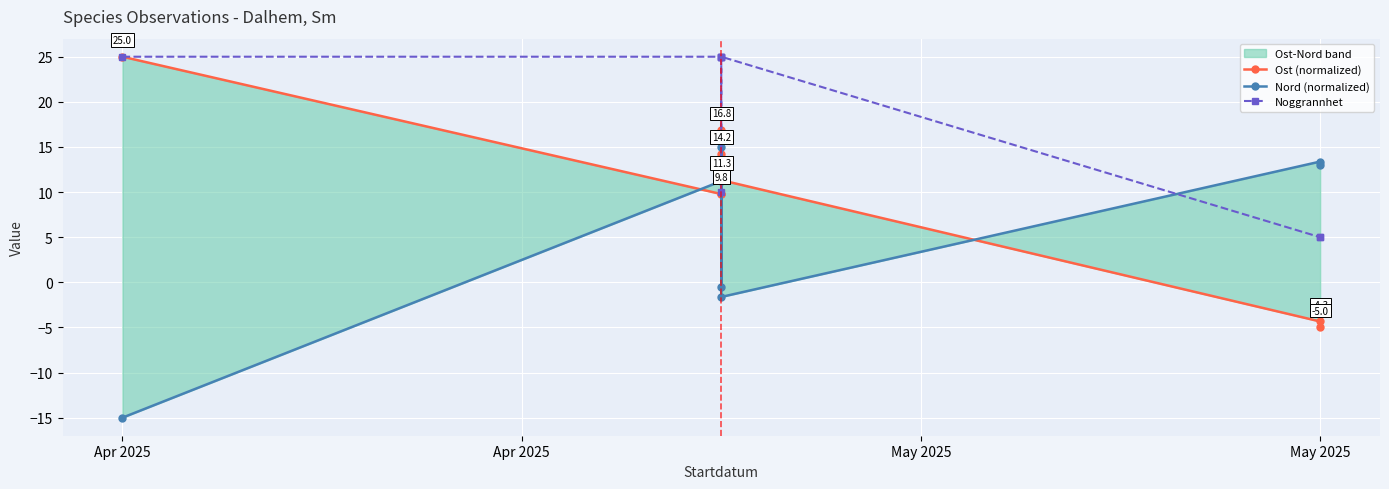

What is the difference between the maximum and minimum values in the Nord (normalized) series?

30.0